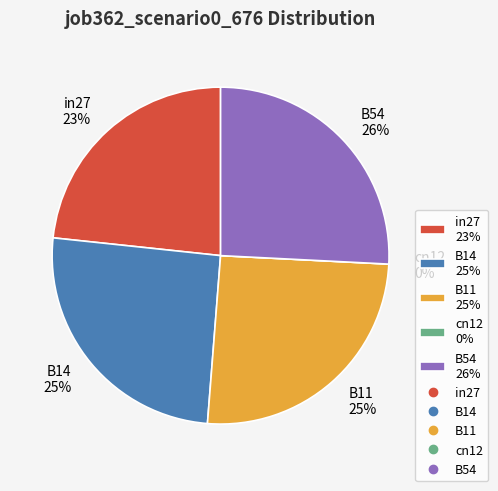

To the nearest percent, what is the difference between the largest and smallest slice percentages?

26%